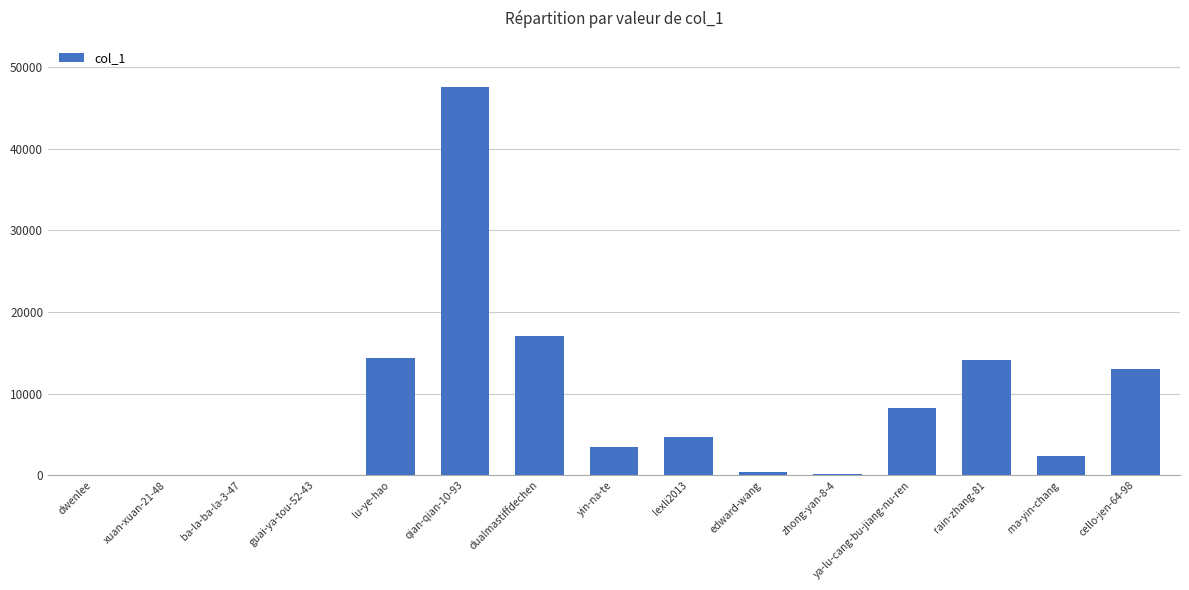

Approximately how many times larger is the value at rain-zhang-81 compared to ya-lu-cang-bu-jiang-nu-ren?

1.7